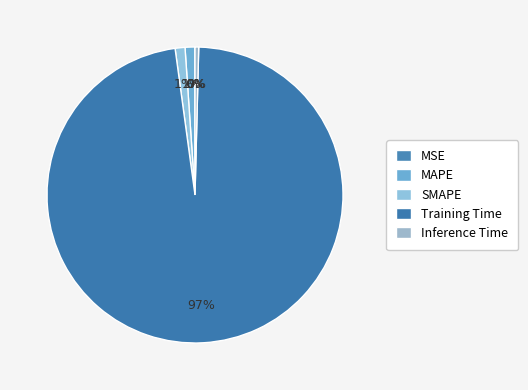

To the nearest percent, what is the difference between the largest and smallest slice percentages?

97%